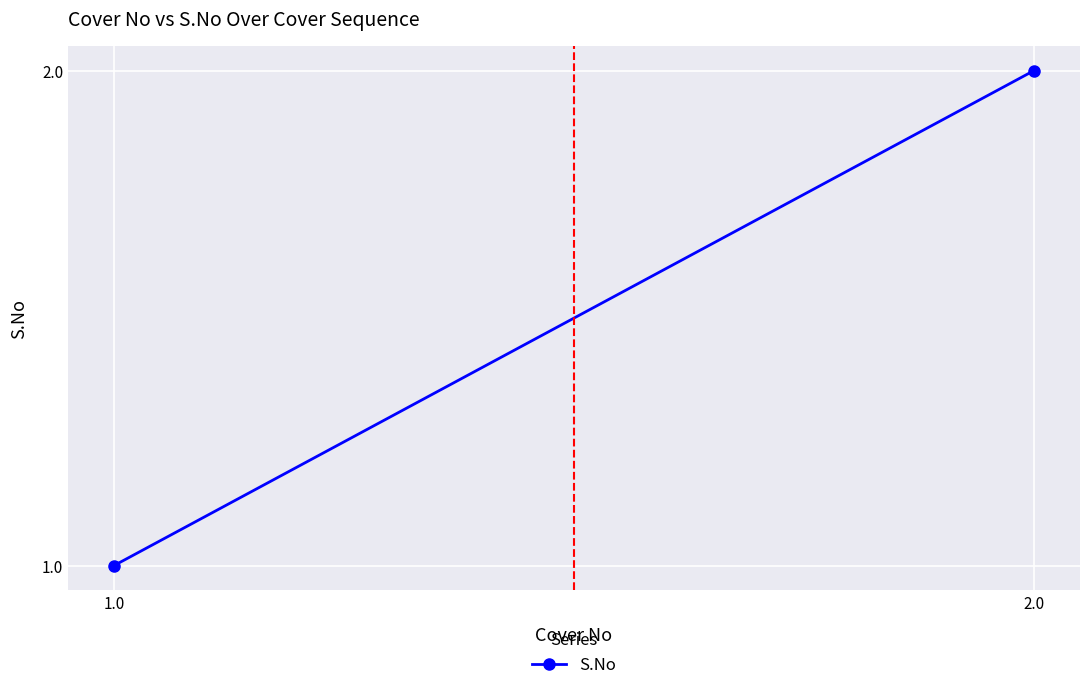

How many values are between 1 and 2?

2